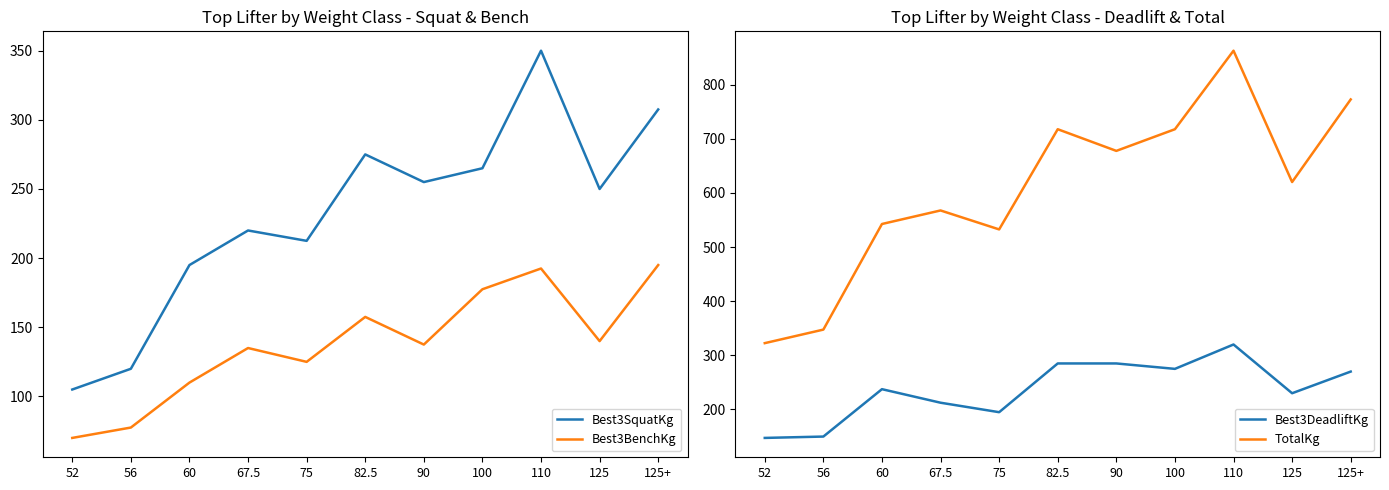

What is the greatest value displayed?

862.5